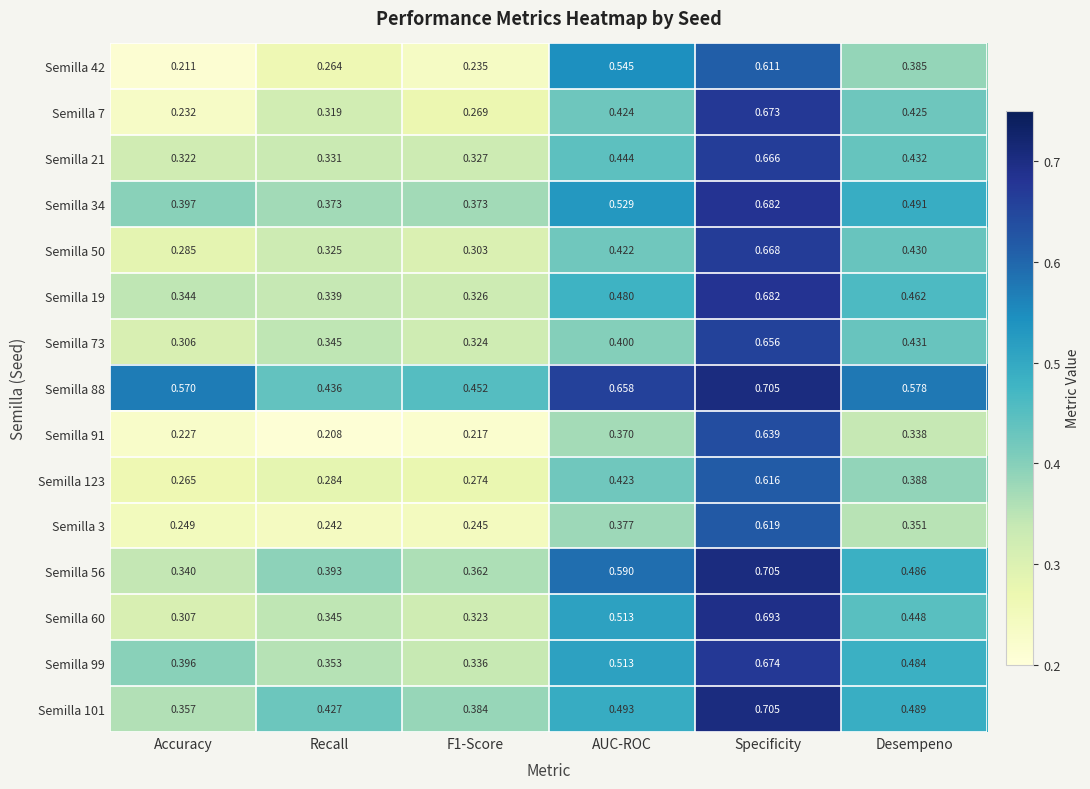

Rank the series at F1-Score from highest to lowest value.

Semilla 88, Semilla 101, Semilla 34, Semilla 56, Semilla 99, Semilla 21, Semilla 19, Semilla 73, Semilla 60, Semilla 50, Semilla 123, Semilla 7, Semilla 3, Semilla 42, Semilla 91